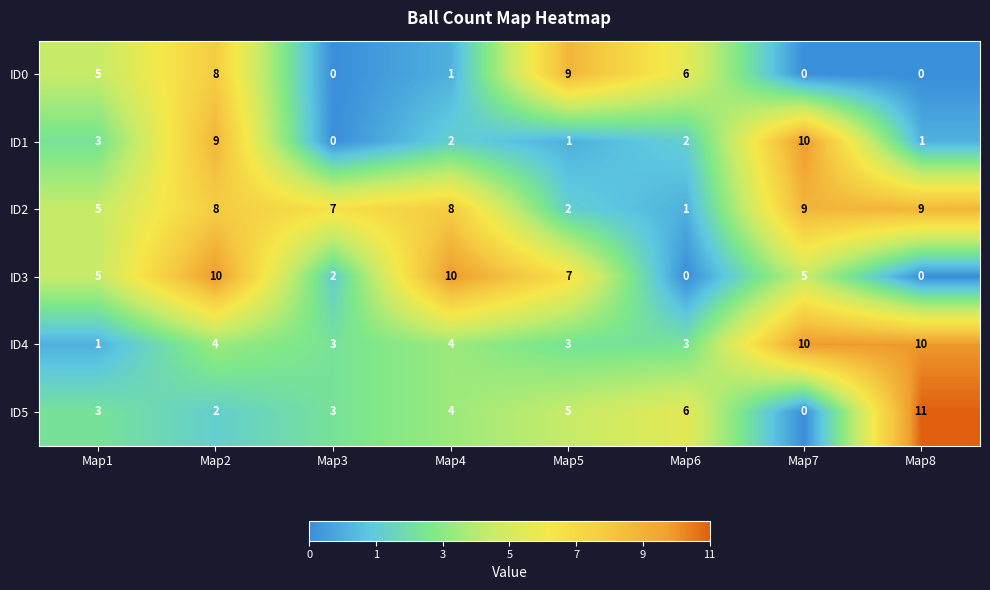

What is the sum of all ID3 values?

39